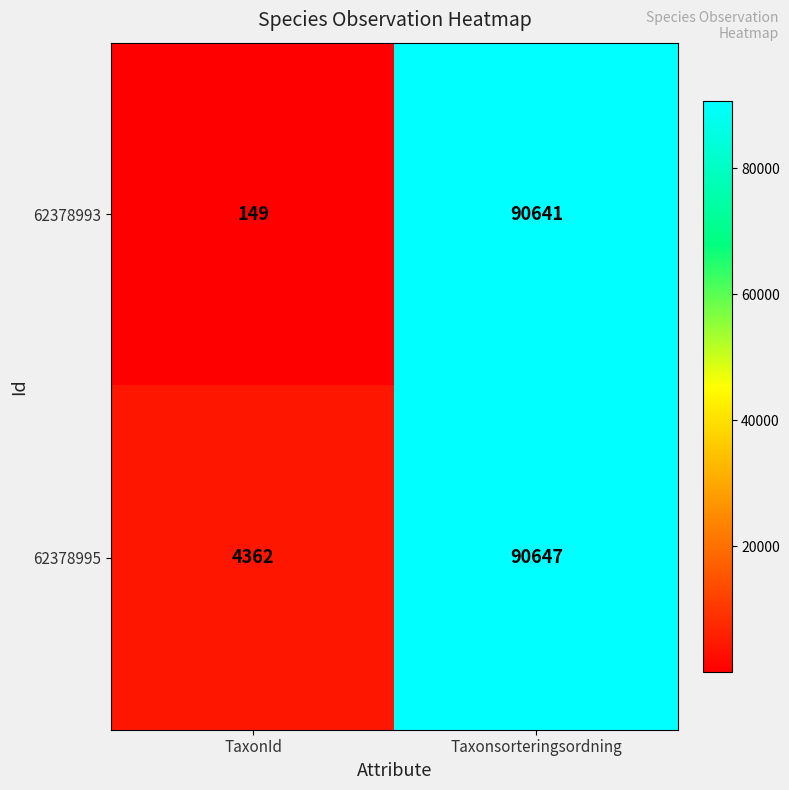

Reading right to left, what are all the values shown in this chart?

62378993: 90641	149
62378995: 90647	4362